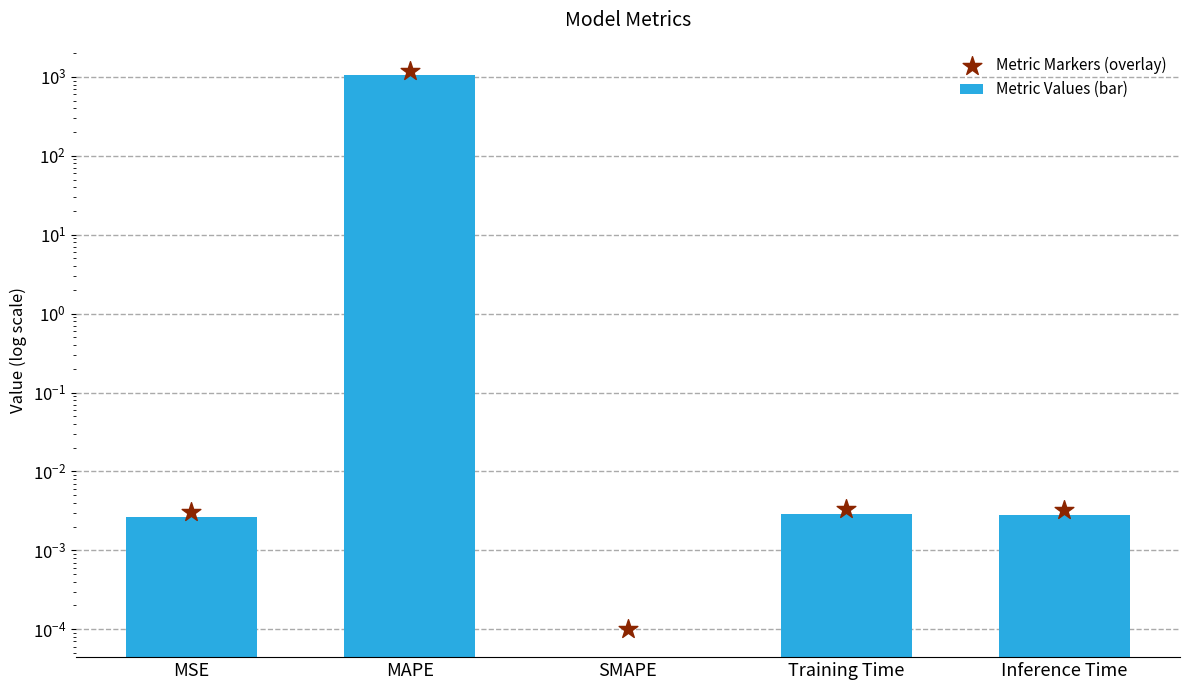

Which series has the largest Y range (max minus min)?

Metric Markers (overlay)